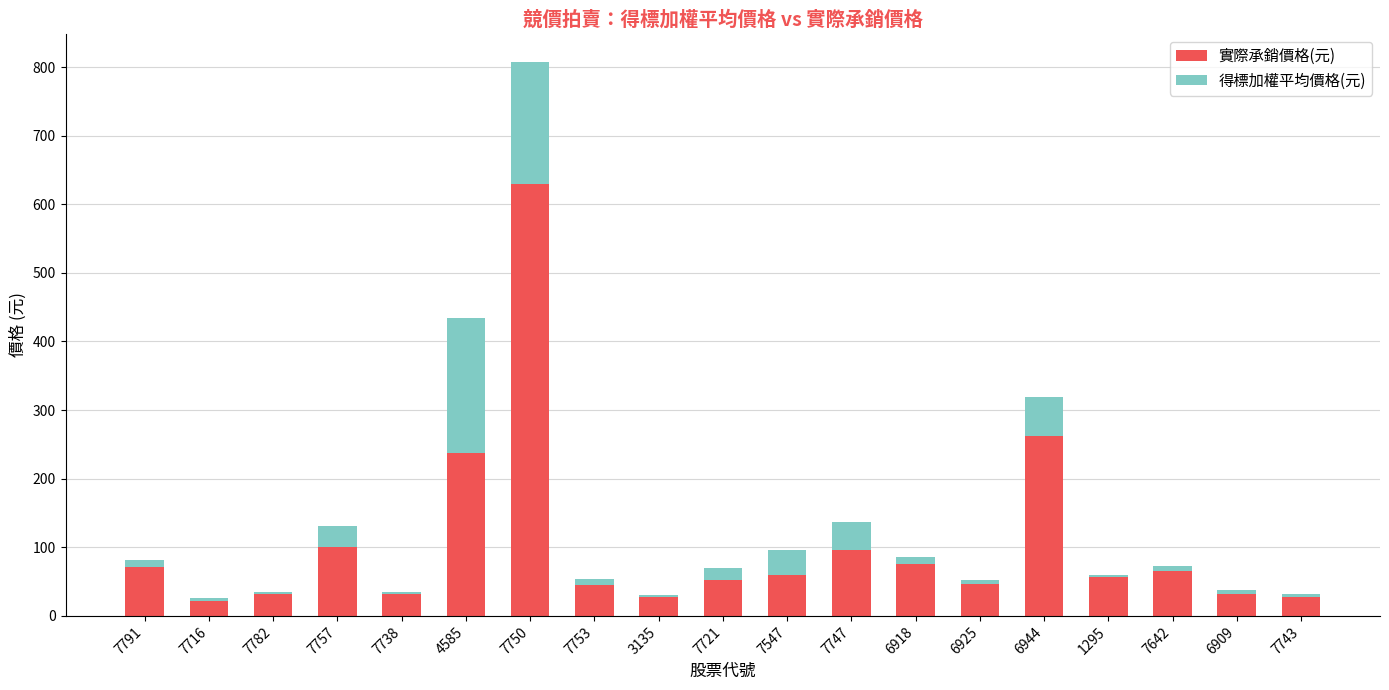

True or false: 實際承銷價格(元) has a value of 89.9 at 4585.

False